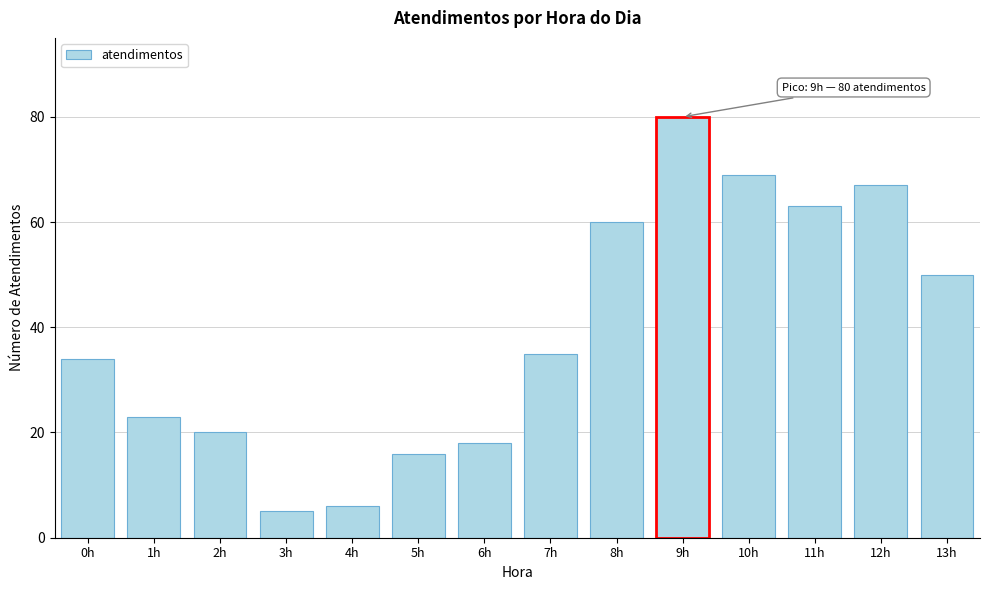

Reading left to right, extract all data points from this chart.

34	23	20	5	6	16	18	35	60	80	69	63	67	50